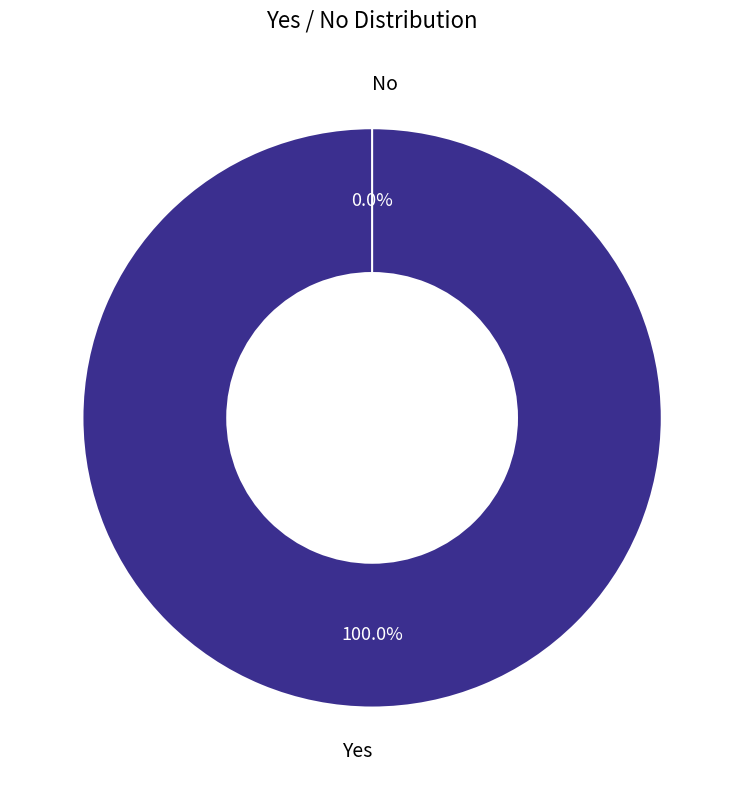

Which category has the smallest portion of the pie?

No